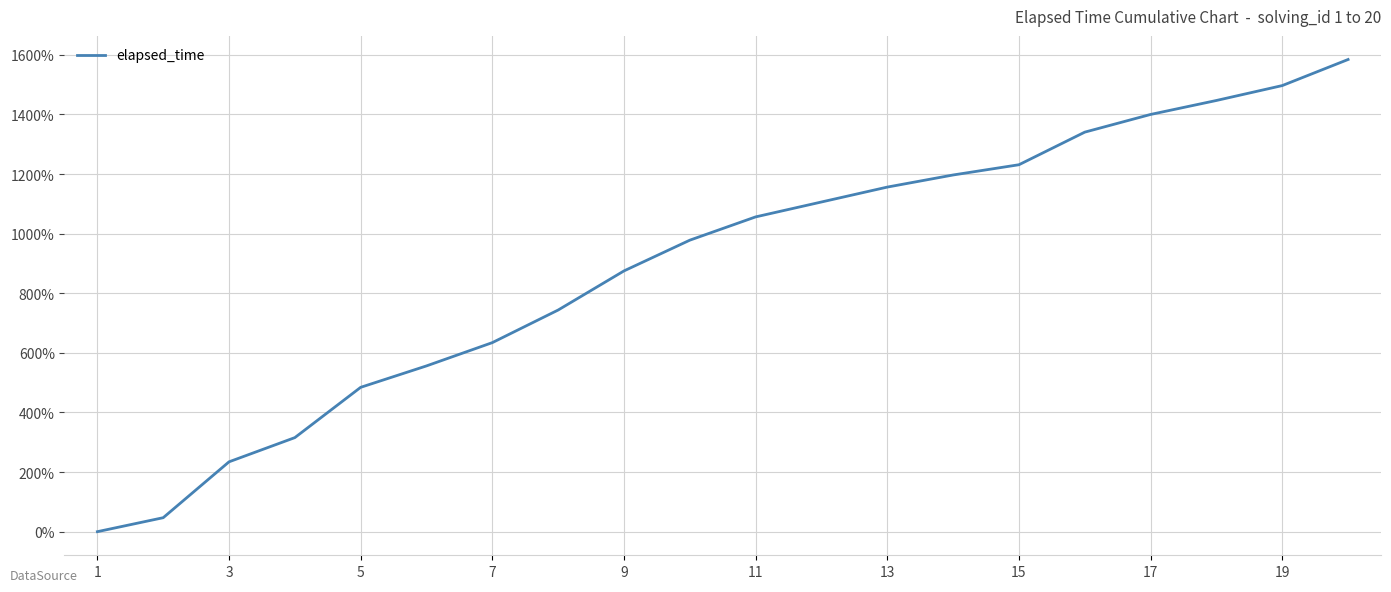

What is the maximum value shown in the chart?

1584.4